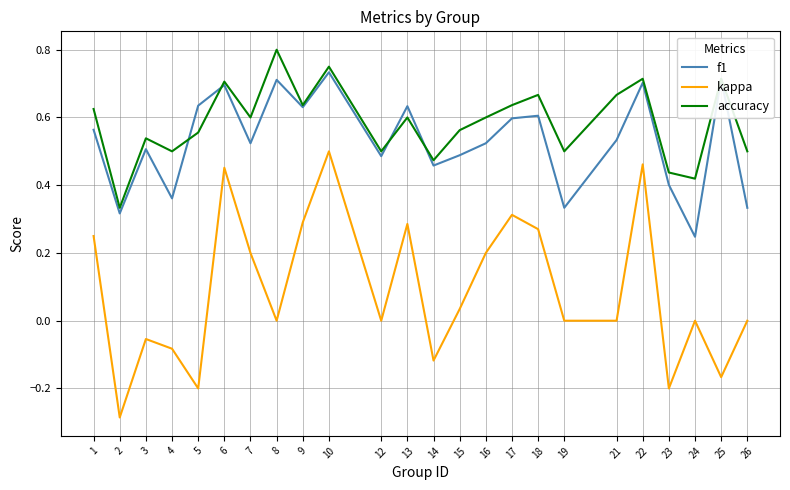

True or false: accuracy has more than 0 interior local peaks.

True